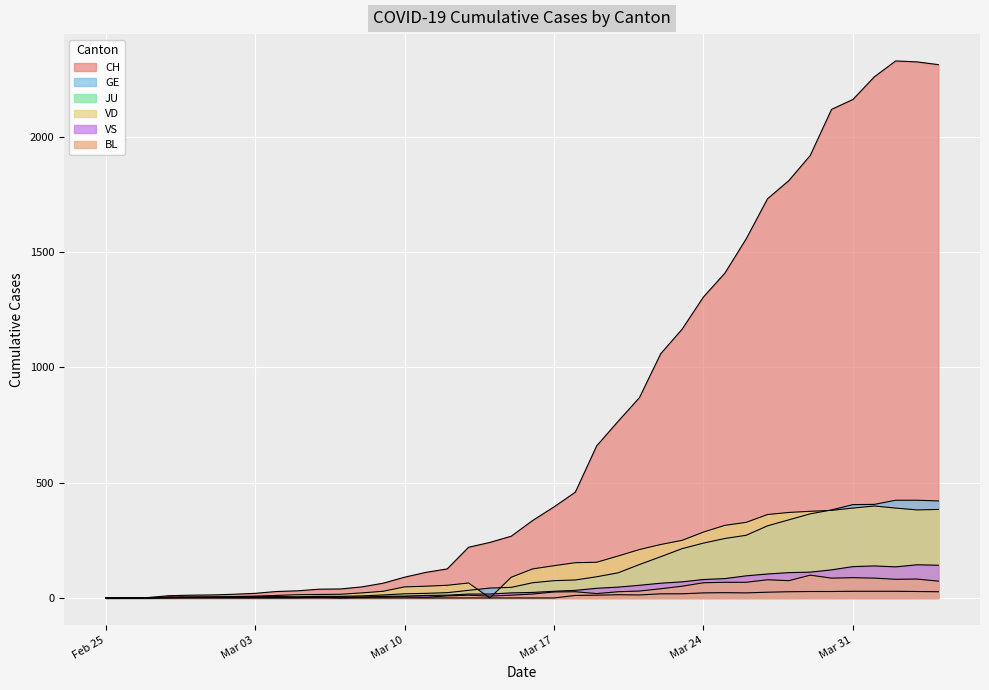

Reading right to left, transcribe all the data shown in this chart.

CH: 2314	2326	2330	2261	2163	2120	1920	1811	1732	1558	1409	1306	1166	1060	869	766	660	459	395	336	268	241	220	126	111	90	64	48	39	38	31	28	20	16	13	12	10	2	1	0
GE: 421	424	424	406	405	382	365	339	313	272	258	238	214	179	145	109	92	78	75	66	46	43	33	23	20	18	13	9	7	7	5	4	4	3	3	3	2	1	1	0
JU: 27	28	29	29	29	28	28	27	25	22	23	22	18	18	13	14	12	11	0	0	0	0	0	0	0	0	0	0	0	0	0	0	0	0	0	0	0	0	0	0
VD: 384	382	390	399	390	380	376	371	362	328	315	286	250	232	210	182	155	153	140	126	90	0	65	55	51	48	29	22	16	15	14	11	8	6	4	4	4	0	0	0
VS: 142	144	135	139	136	122	112	110	104	96	84	80	70	64	55	47	42	33	29	24	22	17	17	12	11	8	7	3	0	3	3	6	5	4	4	3	3	0	0	0
BL: 73	82	81	86	88	86	99	75	79	68	68	66	51	40	30	27	19	27	26	17	12	8	12	9	3	5	4	4	4	4	1	1	1	1	1	1	0	0	0	0